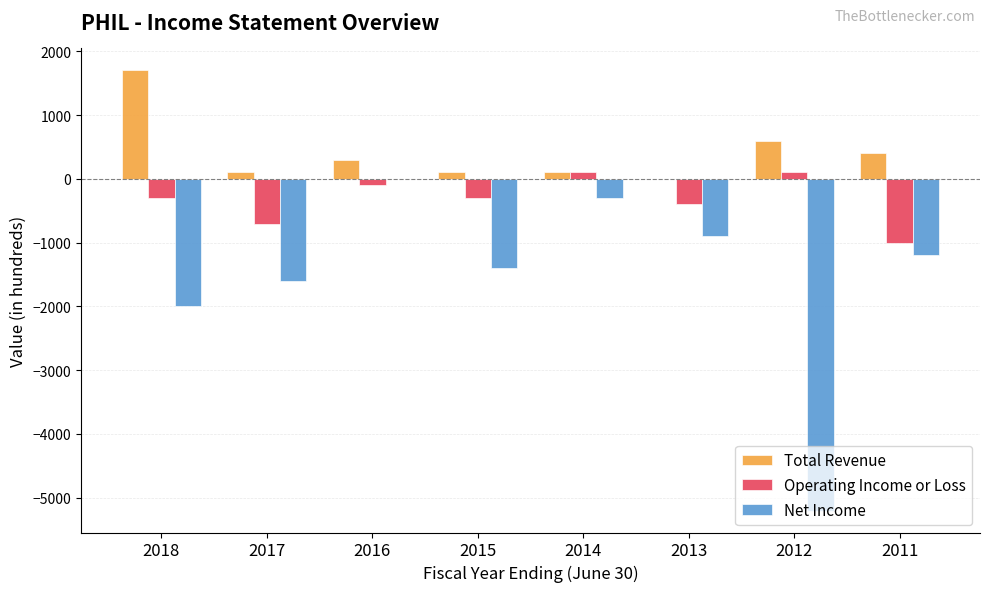

At which label is Net Income closest to -2600?

2018